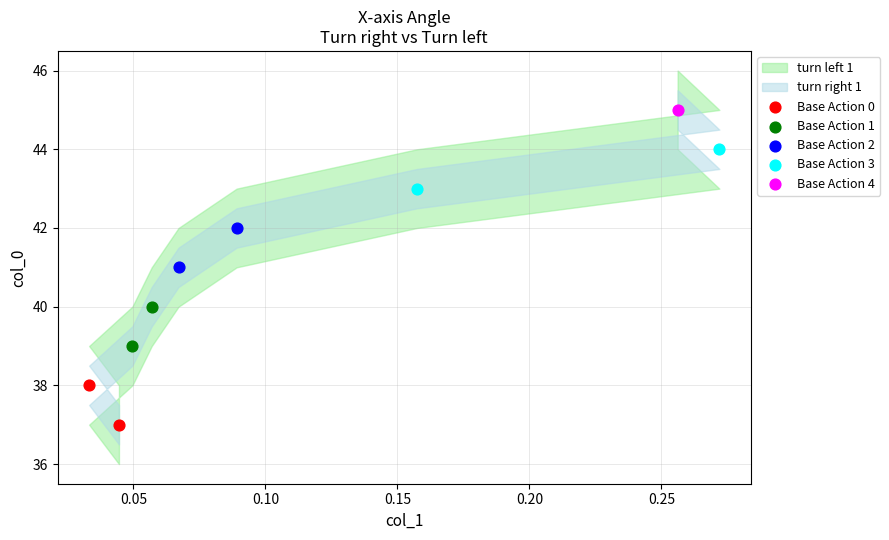

Which series reaches the minimum Y coordinate?

Base Action 0